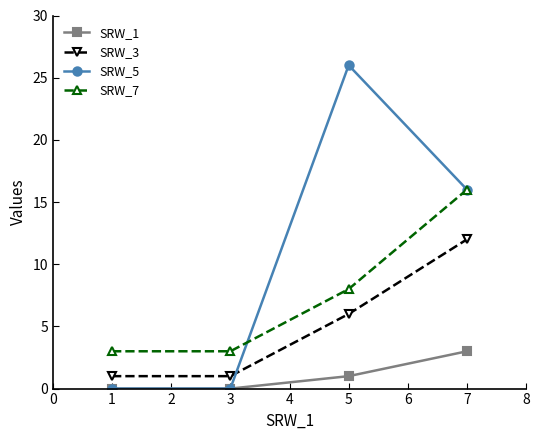

What is the average value of the SRW_7 series?

8